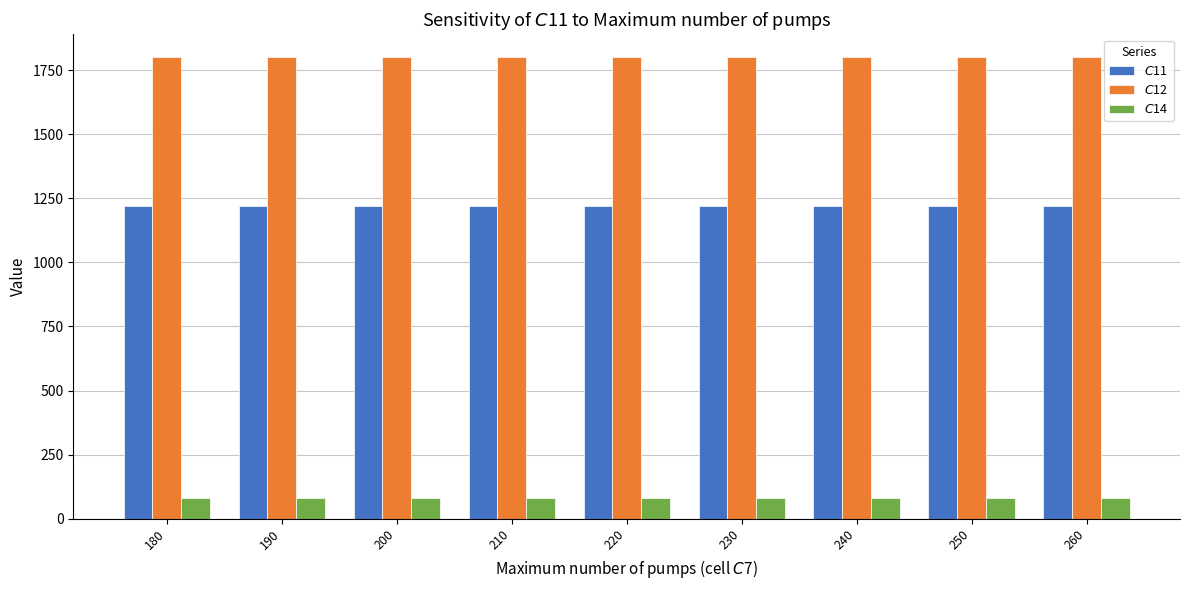

Reading left to right, what are all the values shown in this chart?

$C$11: 1220.0	1220.0	1220.0	1220.0	1220.0	1220.0	1220.0	1220.0	1220.0
$C$12: 1800.0	1800.0	1800.0	1800.0	1800.0	1800.0	1800.0	1800.0	1800.0
$C$14: 80.4	80.4	80.4	80.4	80.4	80.4	80.4	80.4	80.4